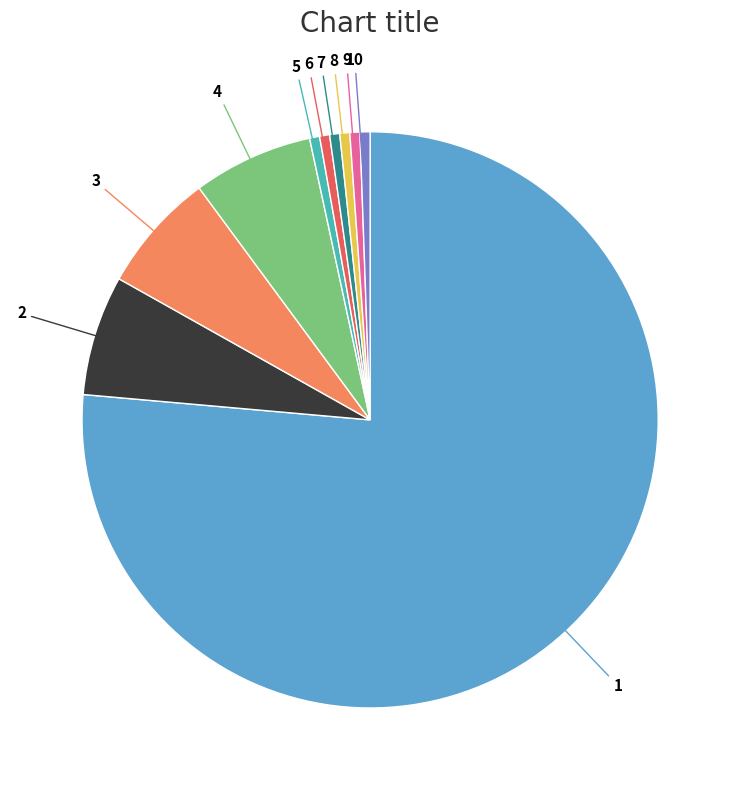

Do 3 and 6 together represent more than half of the pie?

No